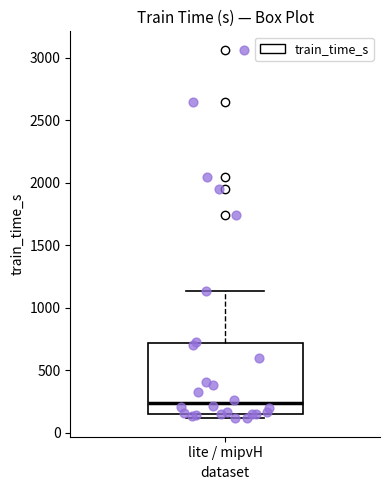

Where is the lower edge of the box for lite / mipvH on the y-axis? The values are not printed on the chart, so give them approximately, as read against the axis.

150